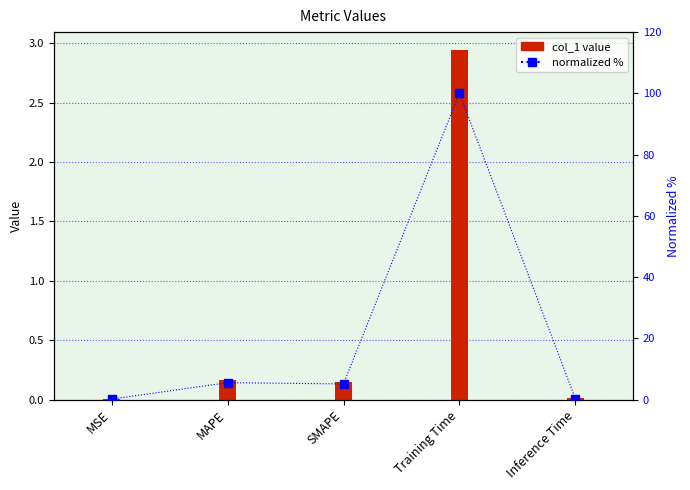

Rank the categories by col_1 value from highest to lowest.

Training Time, MAPE, SMAPE, Inference Time, MSE